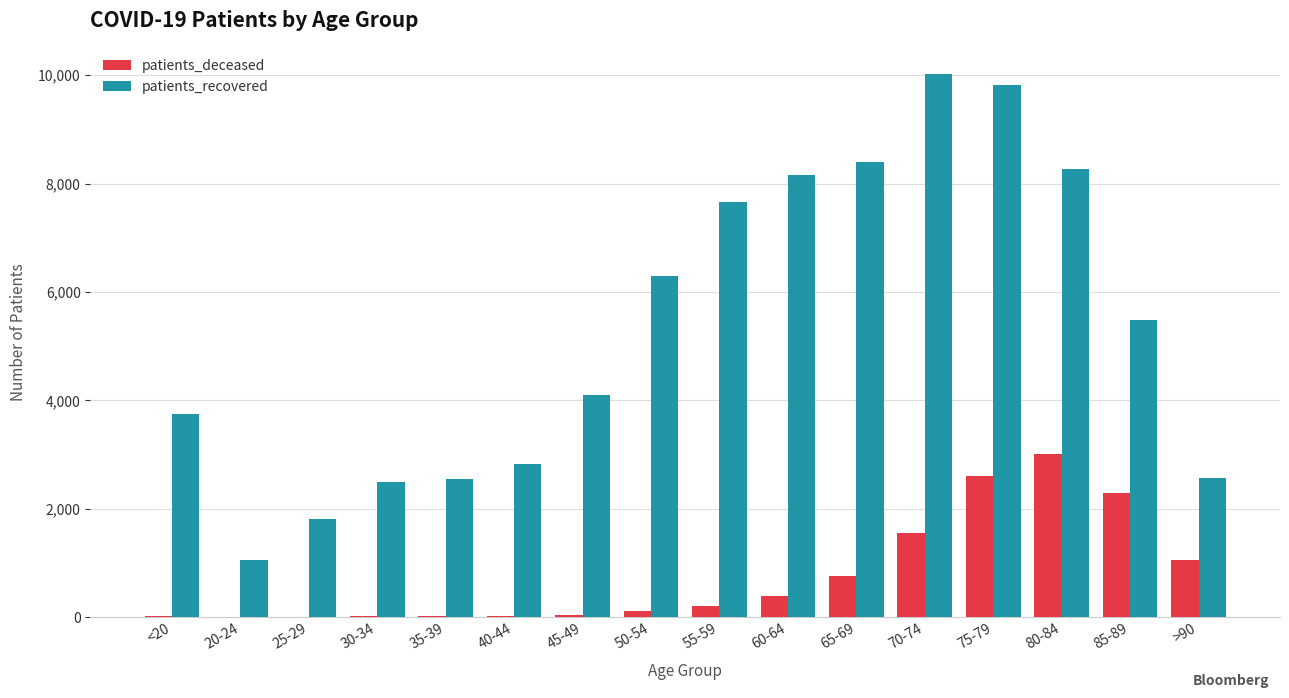

Between 40-44 and 70-74, which series saw the biggest shift?

patients_recovered